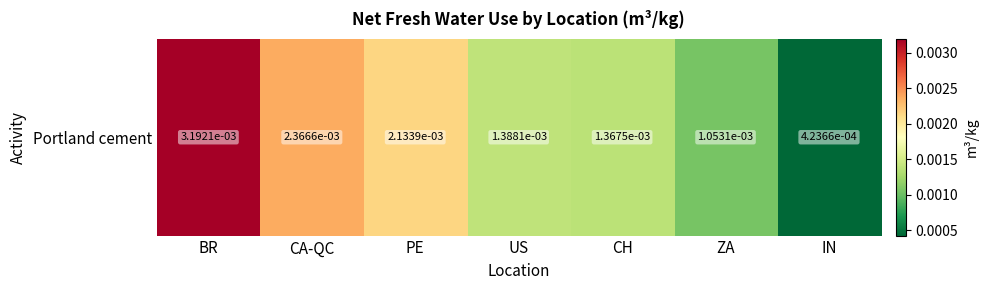

The chart shows a value of 0.0 at IN. True or false?

True